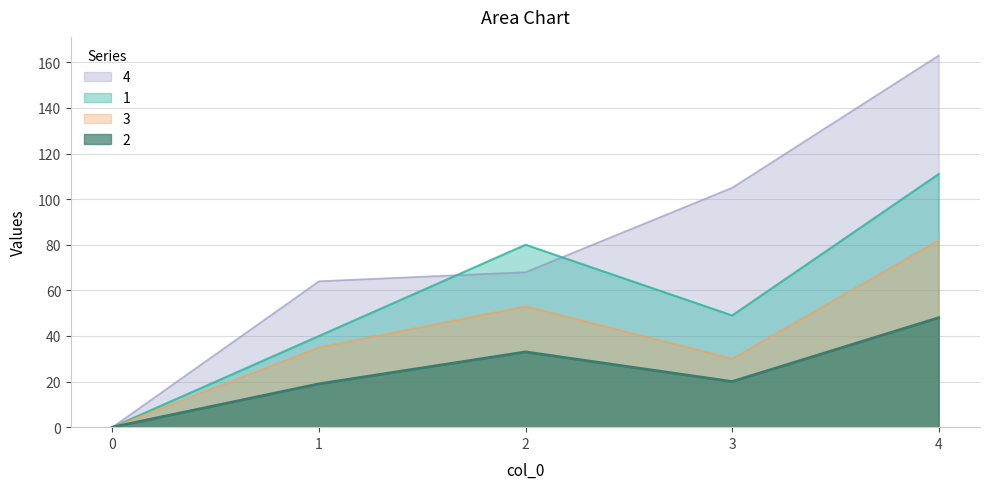

The 2 series shows 20 at 3. True or false?

True